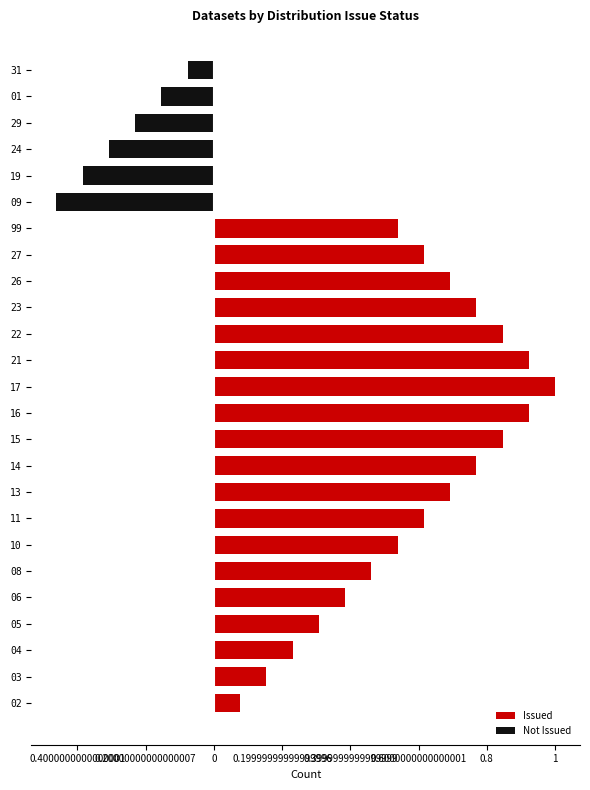

The Issued series shows 1.1 at 27. True or false?

False